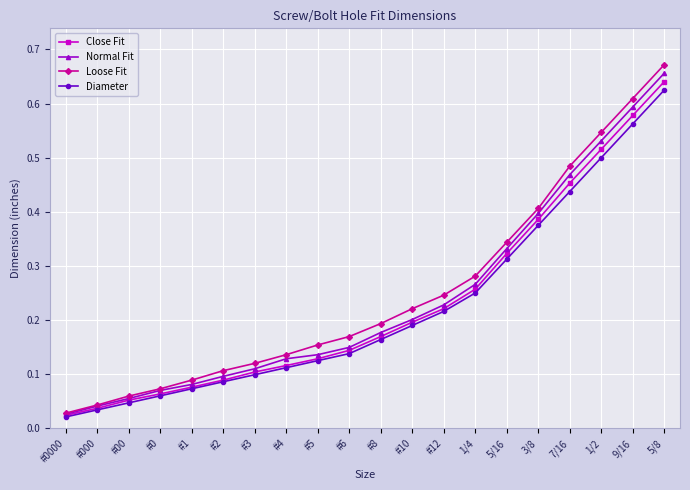

Which category has the highest value across all series?

5/8